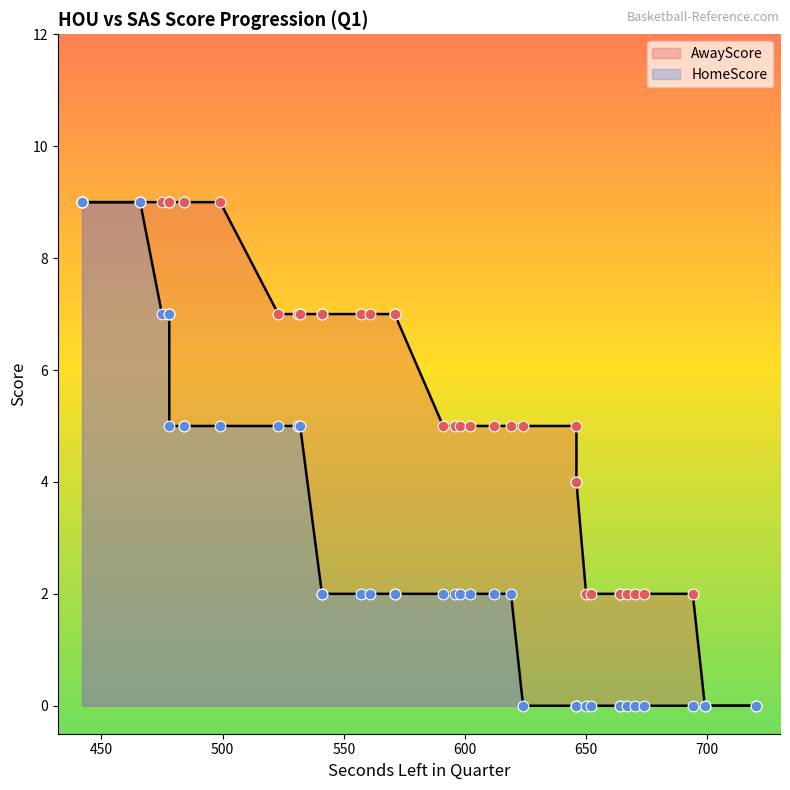

What is the total value across all series at 667?

2